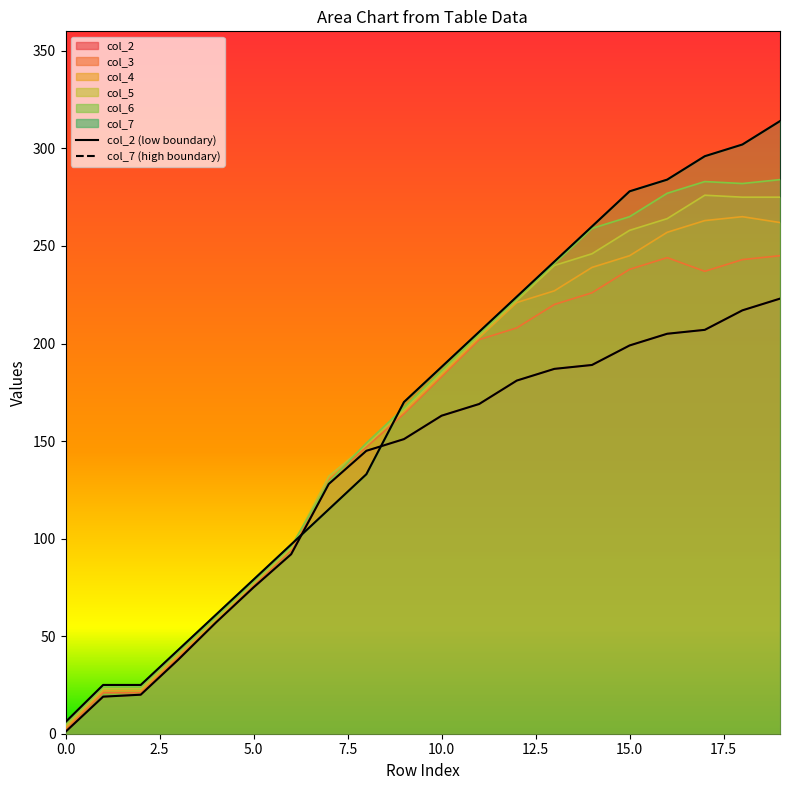

At which category is the sum across all series the highest?

19